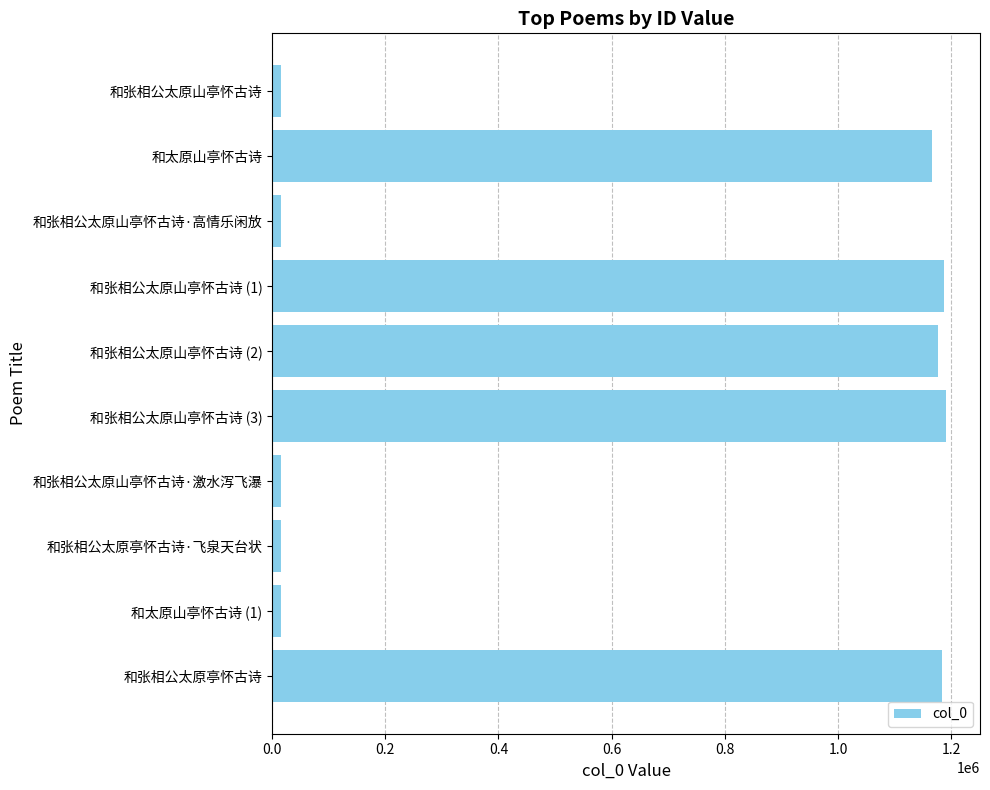

What is the difference between the maximum and minimum values?

1175882